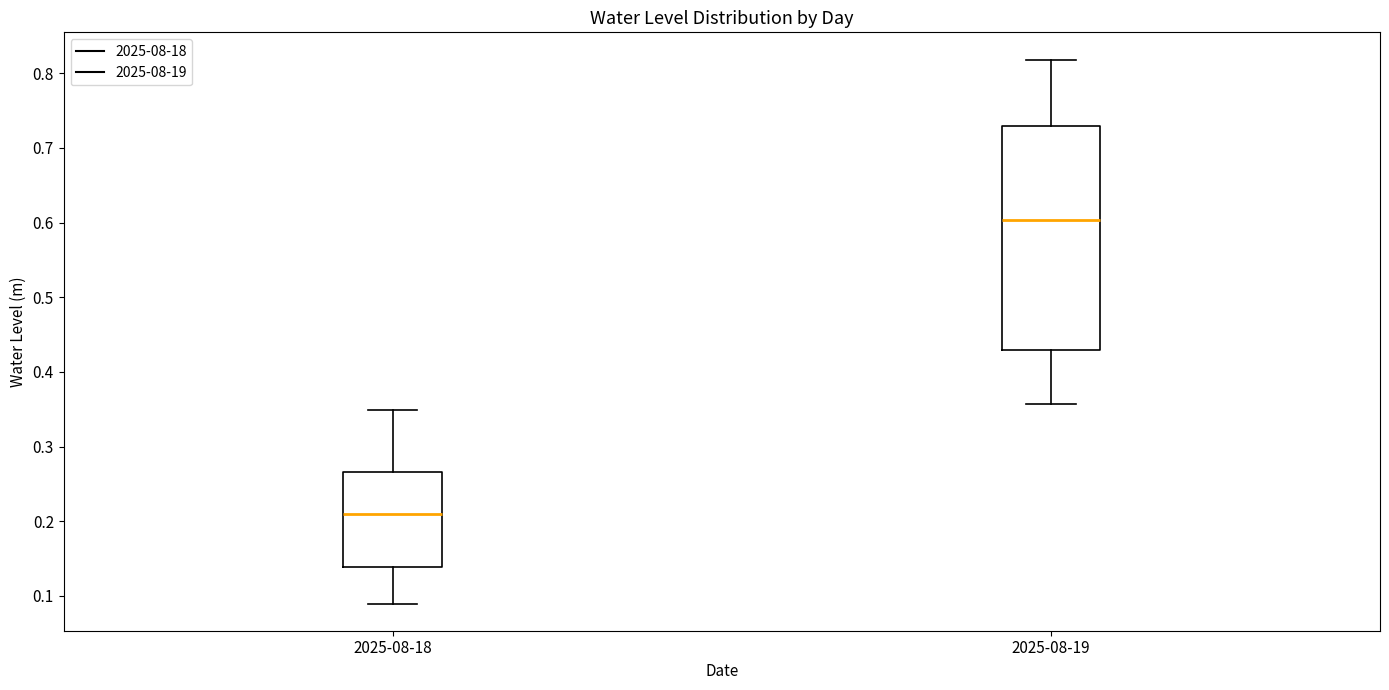

Reading left to right, transcribe this box plot: for each box, give where its median line is, the range the box spans, and where its two whiskers end, as read against the y-axis. The values are not printed on the chart, so give them approximately, as read against the axis.

2025-08-18: median 0.21, box 0.14 to 0.27, whiskers 0.09 to 0.35
2025-08-19: median 0.60, box 0.43 to 0.73, whiskers 0.36 to 0.82